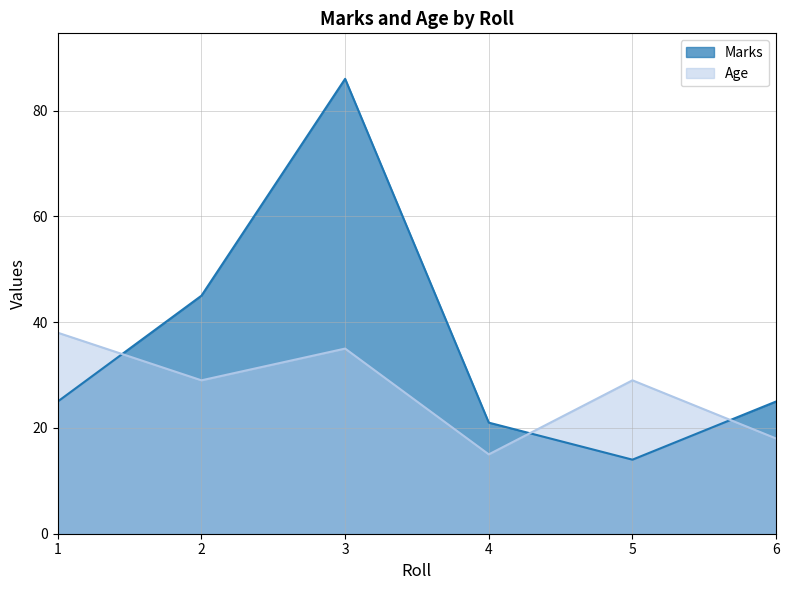

True or false: Age has a value of 16 at 3.

False